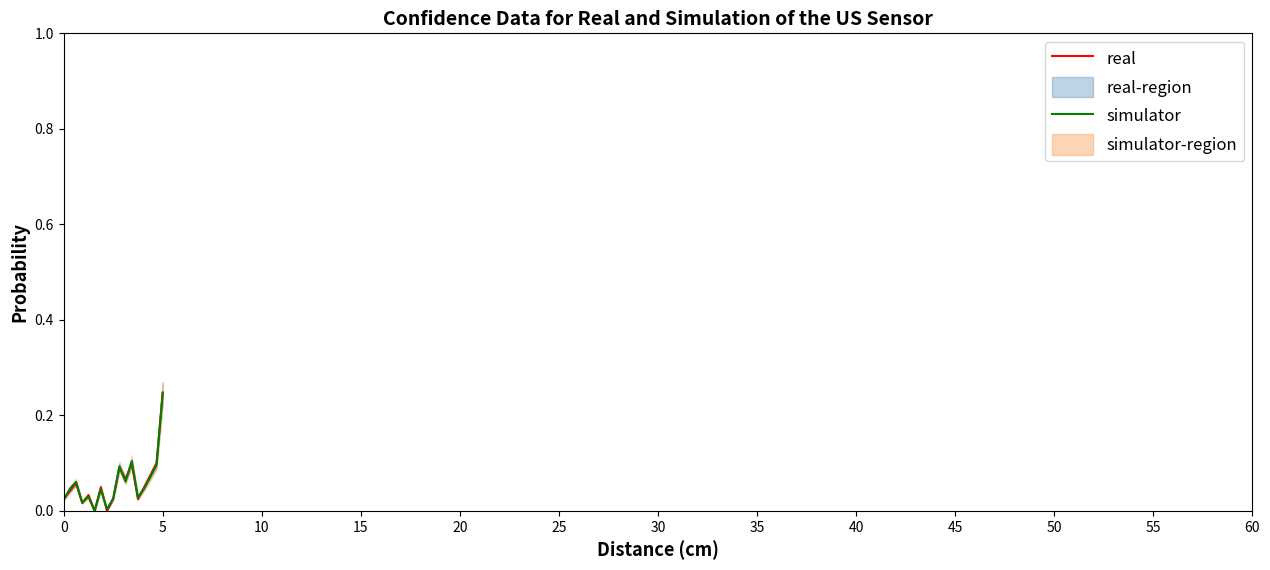

Which category has the highest value in the simulator series?

5